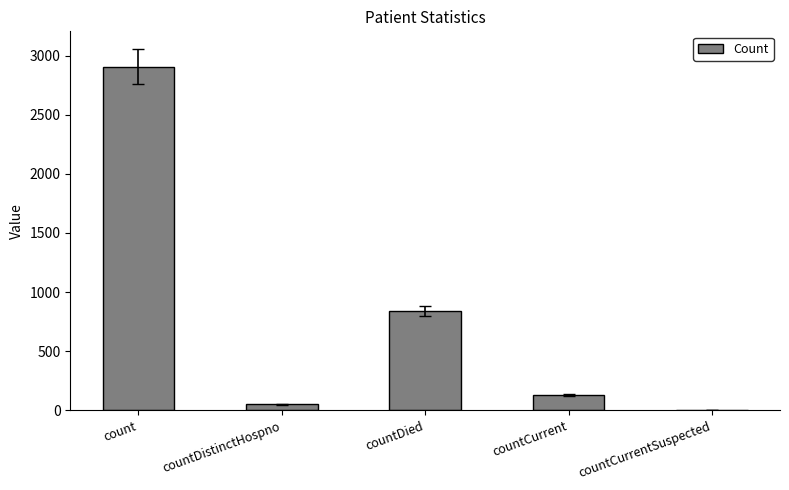

What is the sum of the values at countCurrentSuspected and countCurrent?

129